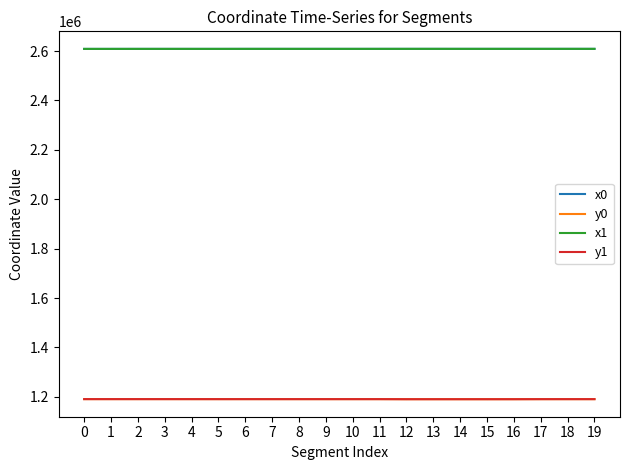

What is the total value across all series at 10?

7599375.5